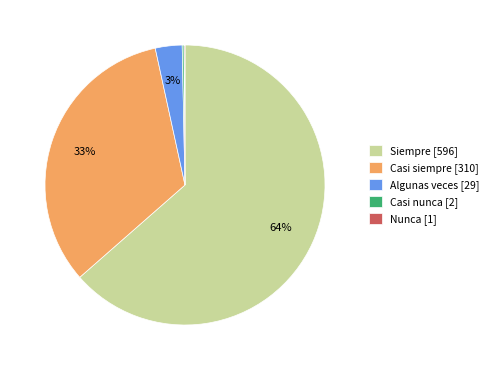

Do Algunas veces [29] and Casi siempre [310] together represent more than half of the pie?

No